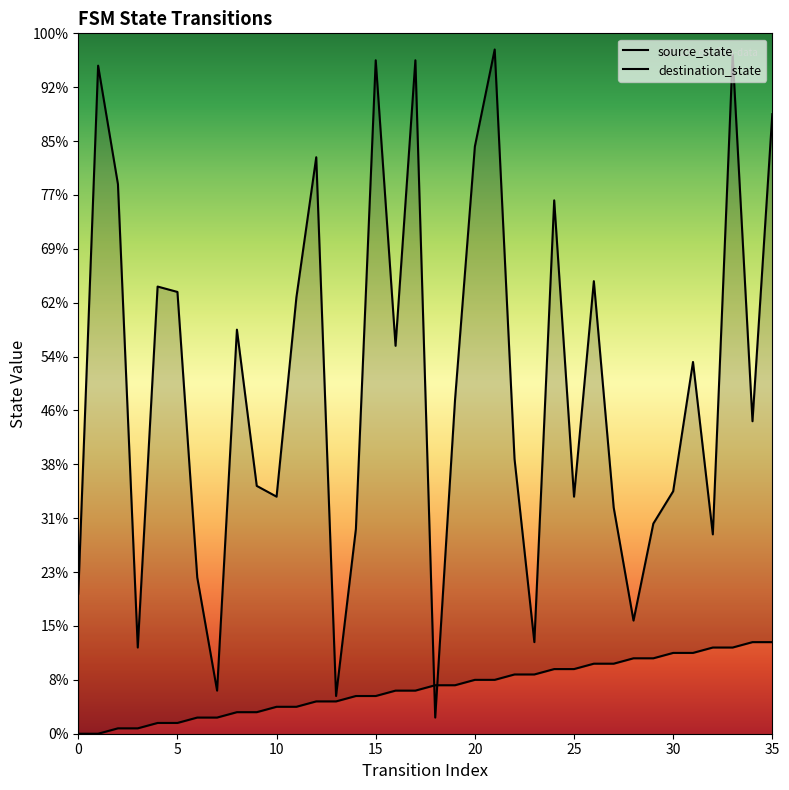

In destination_state, how many points are higher than both neighbors (excluding endpoints)?

11